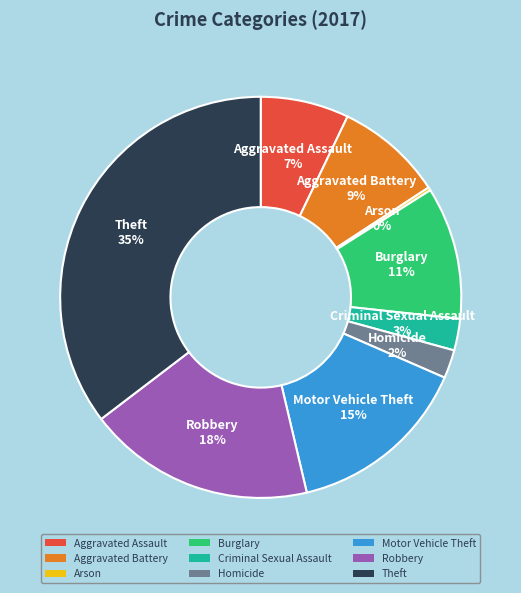

To the nearest percent, what percentage of the pie is Burglary?

11%